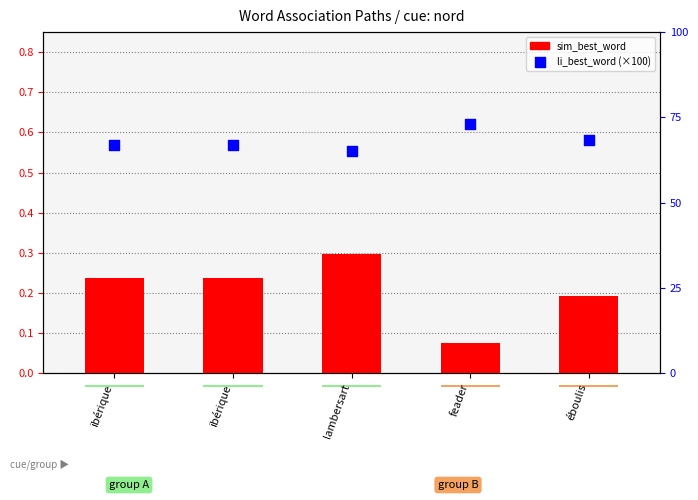

What are all the series names shown in the legend?

sim_best_word, li_best_word